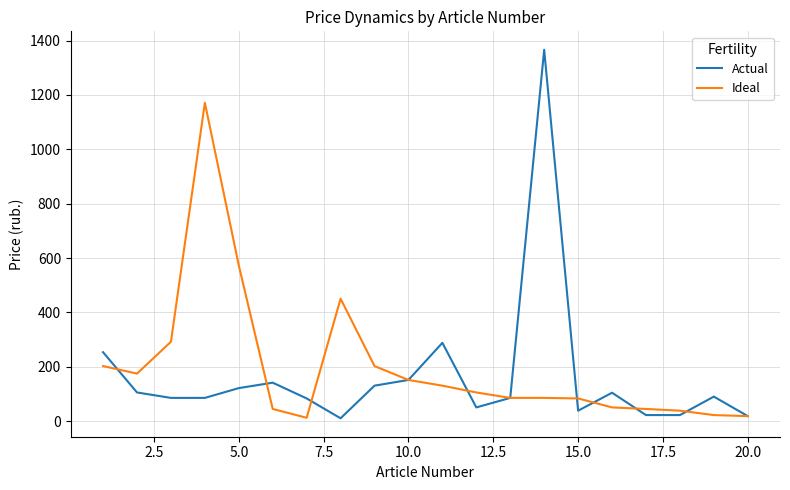

Which series has the largest range (max minus min)?

Actual